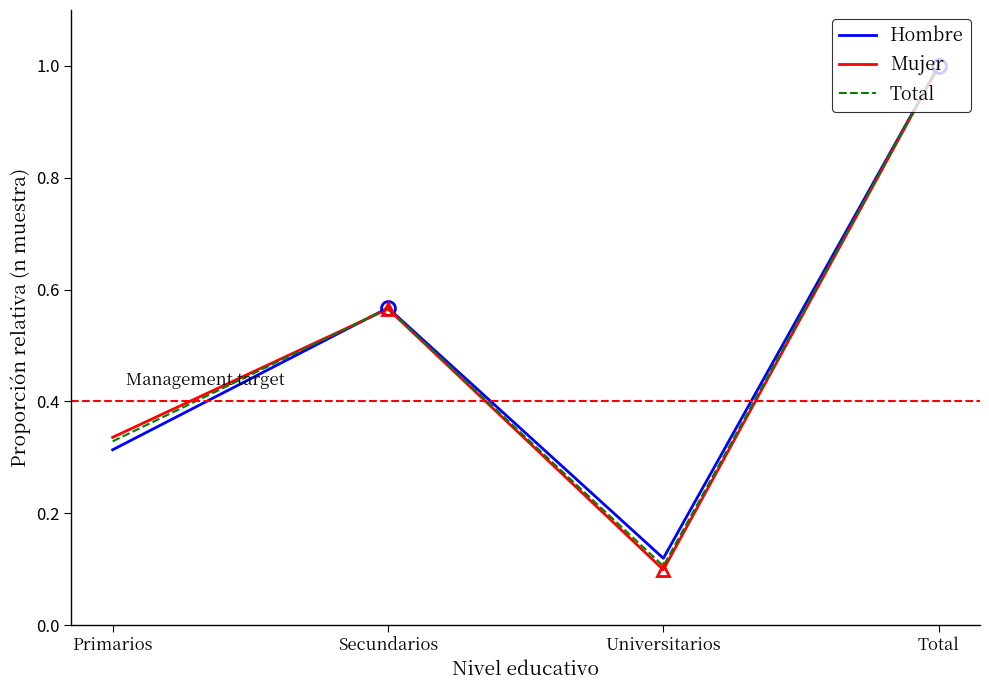

True or false: Total has more than 1 interior local peaks.

False